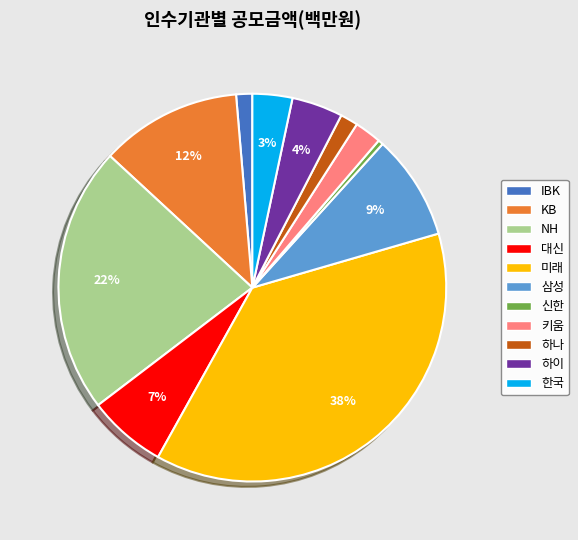

What percentage is the 키움 slice, to the nearest percent?

2%